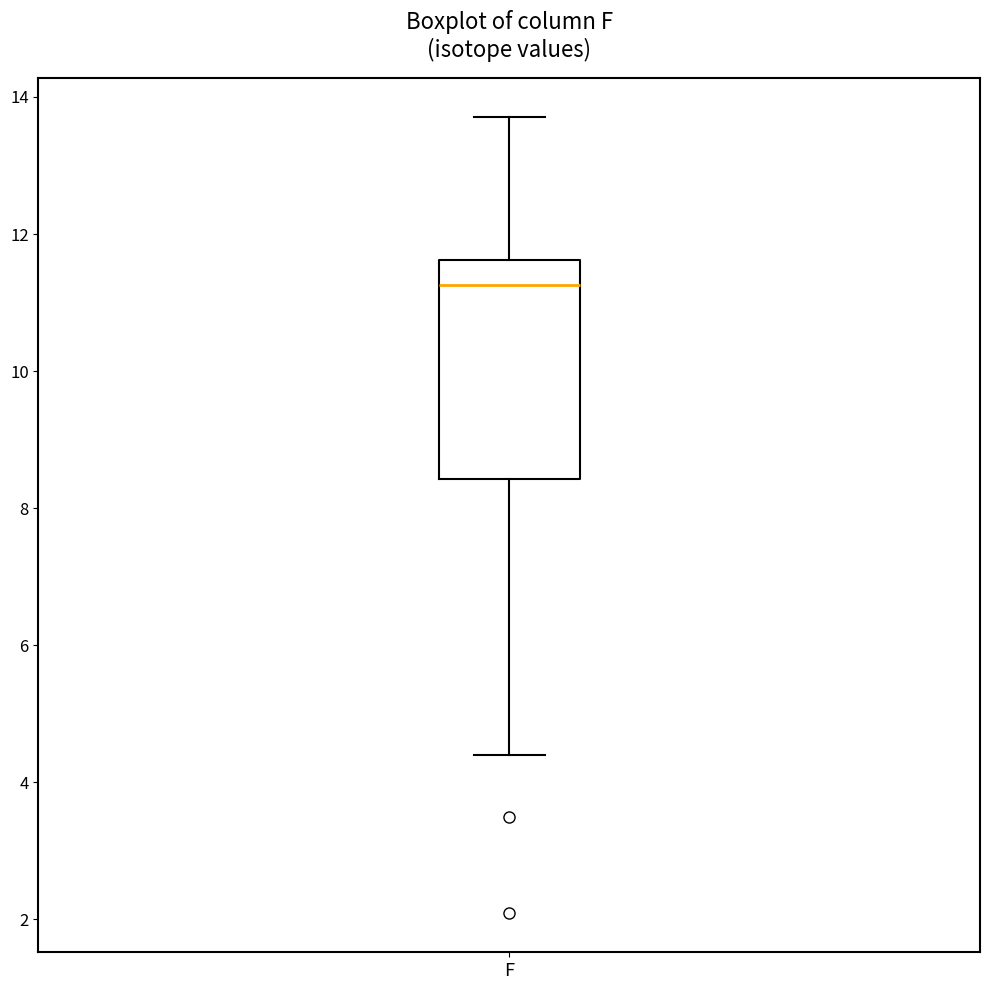

Where does the upper whisker of the box for F end on the y-axis? The values are not printed on the chart, so give them approximately, as read against the axis.

13.8